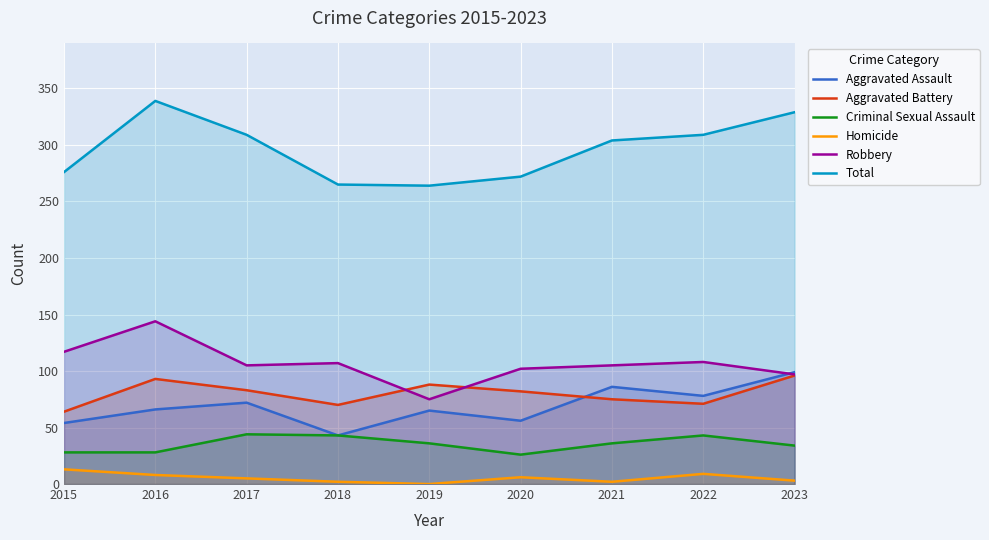

What is the maximum value for Criminal Sexual Assault?

44